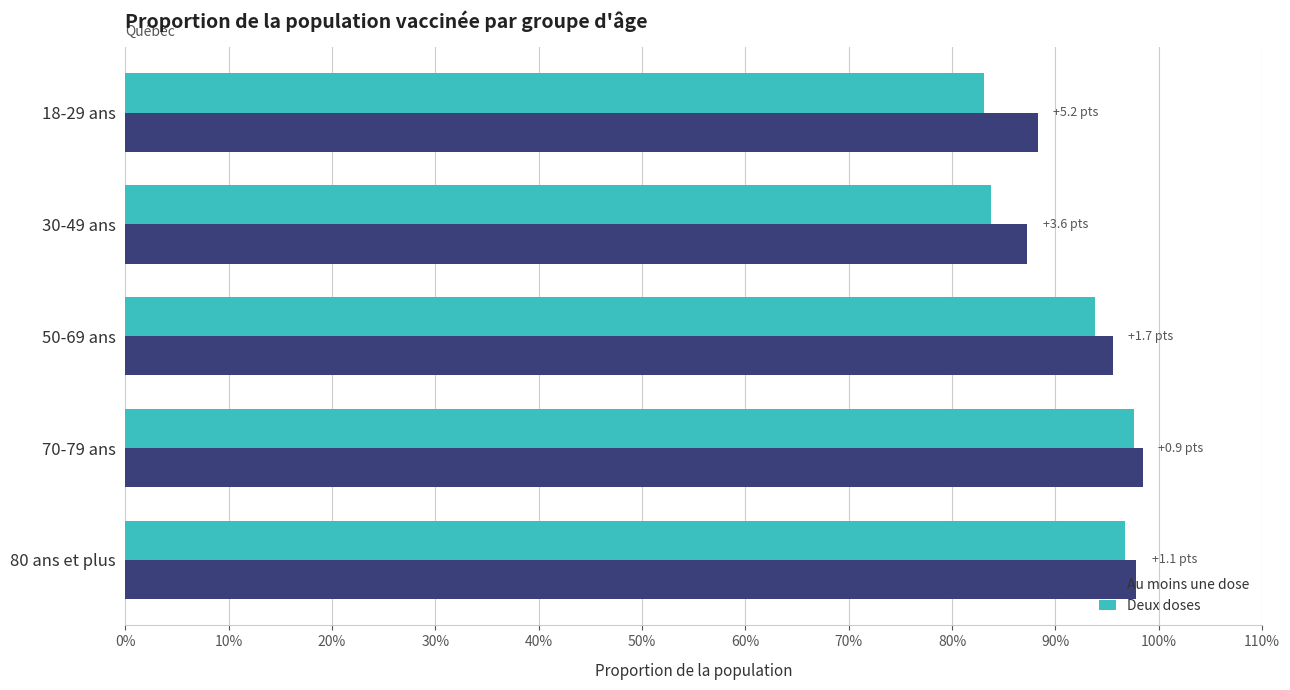

What are all the series names shown in the legend?

Au moins une dose, Deux doses